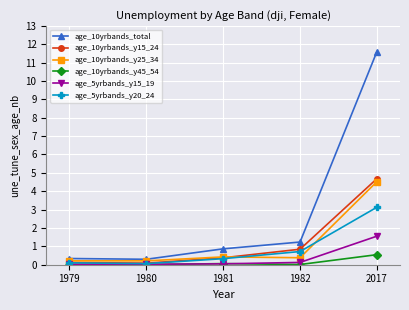

List the series in order of their peak value, highest first.

age_10yrbands_total, age_10yrbands_y15_24, age_10yrbands_y25_34, age_5yrbands_y20_24, age_5yrbands_y15_19, age_10yrbands_y45_54